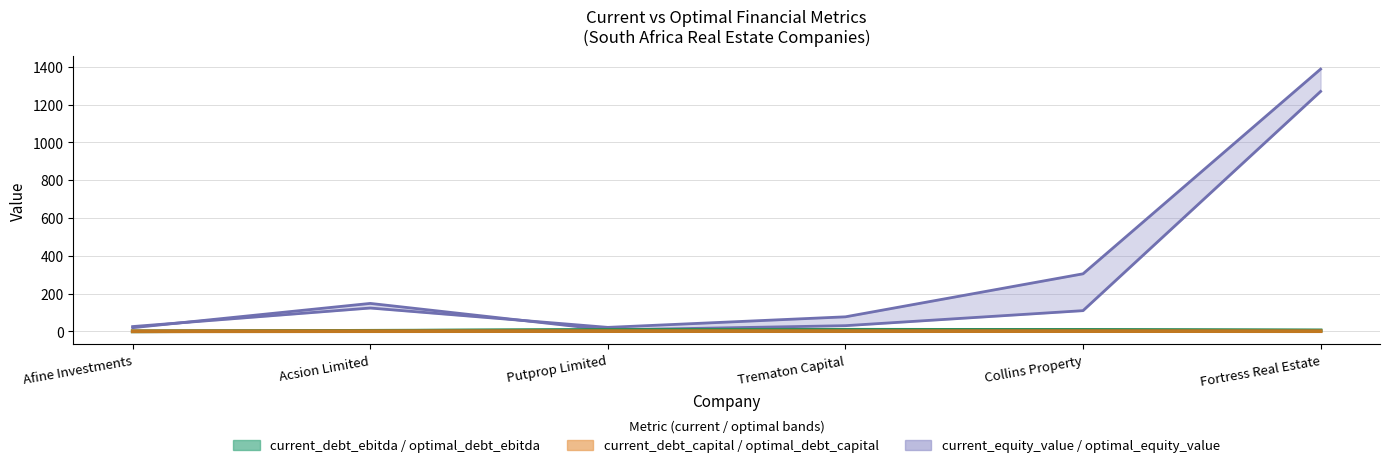

Which has a higher value, Afine Investments or Fortress Real Estate?

Fortress Real Estate